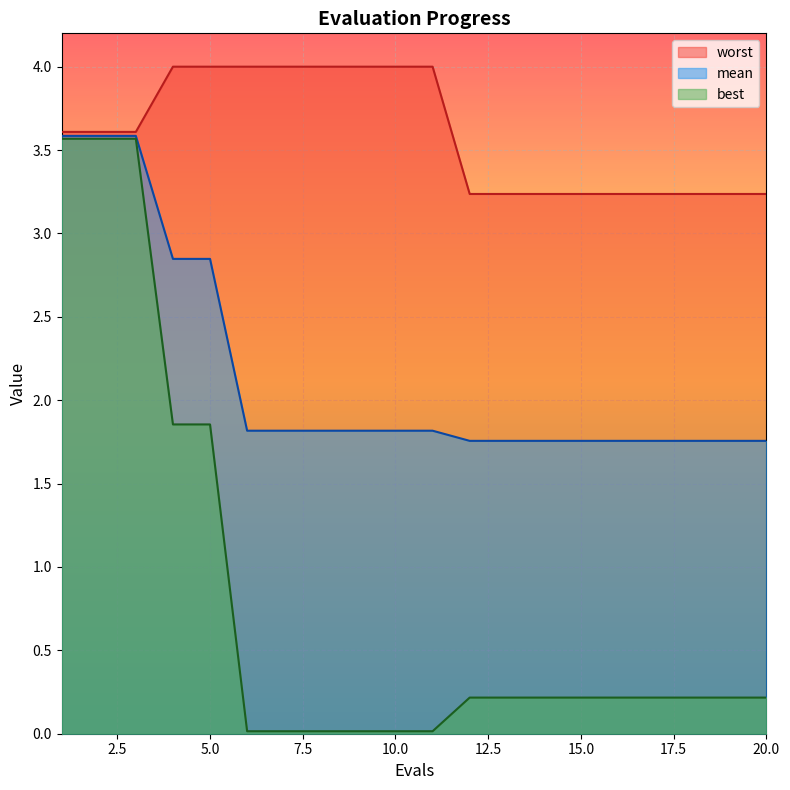

At 8, list the series in order from smallest to largest.

best, mean, worst